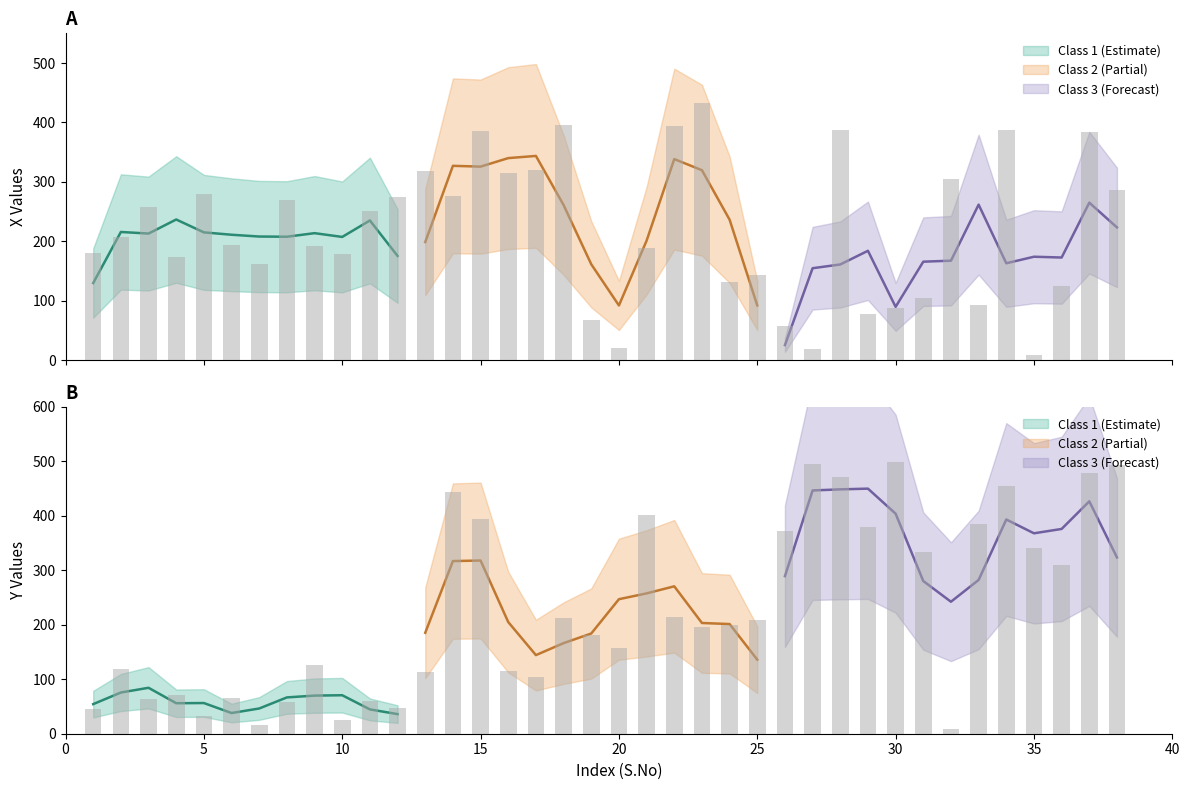

Which series changed the most between 10 and 16?

X